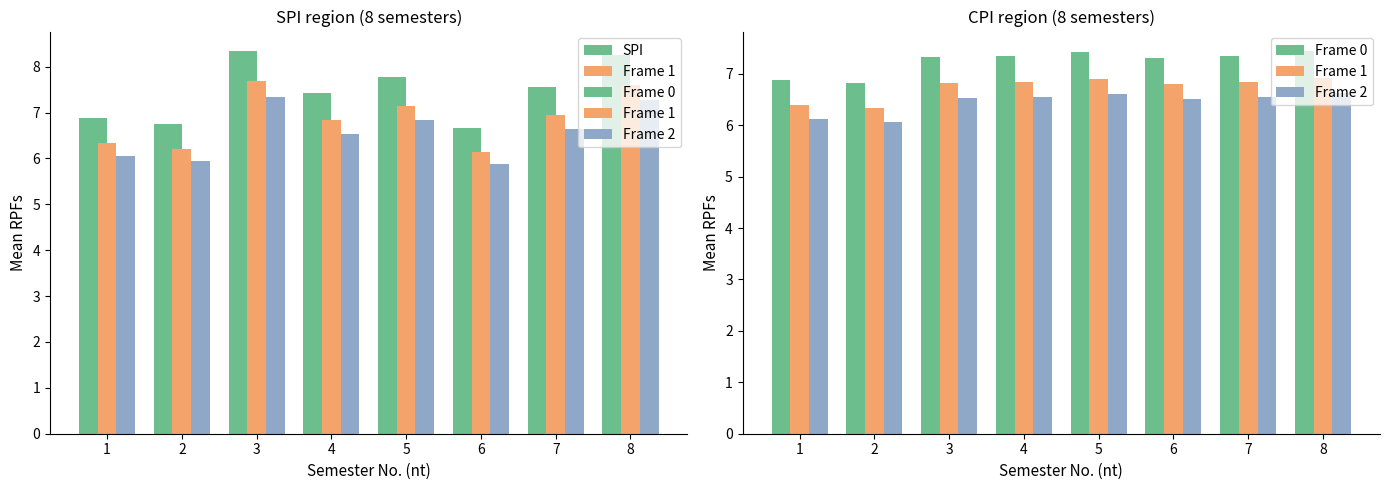

What is the greatest value displayed?

8.3